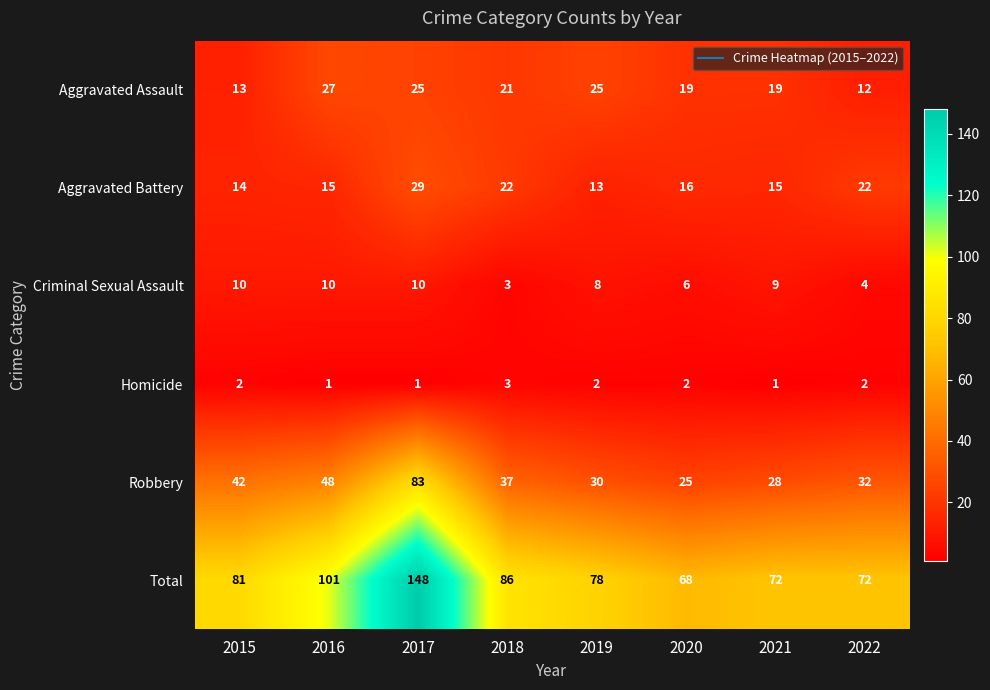

Which series has the largest range (max minus min)?

Total